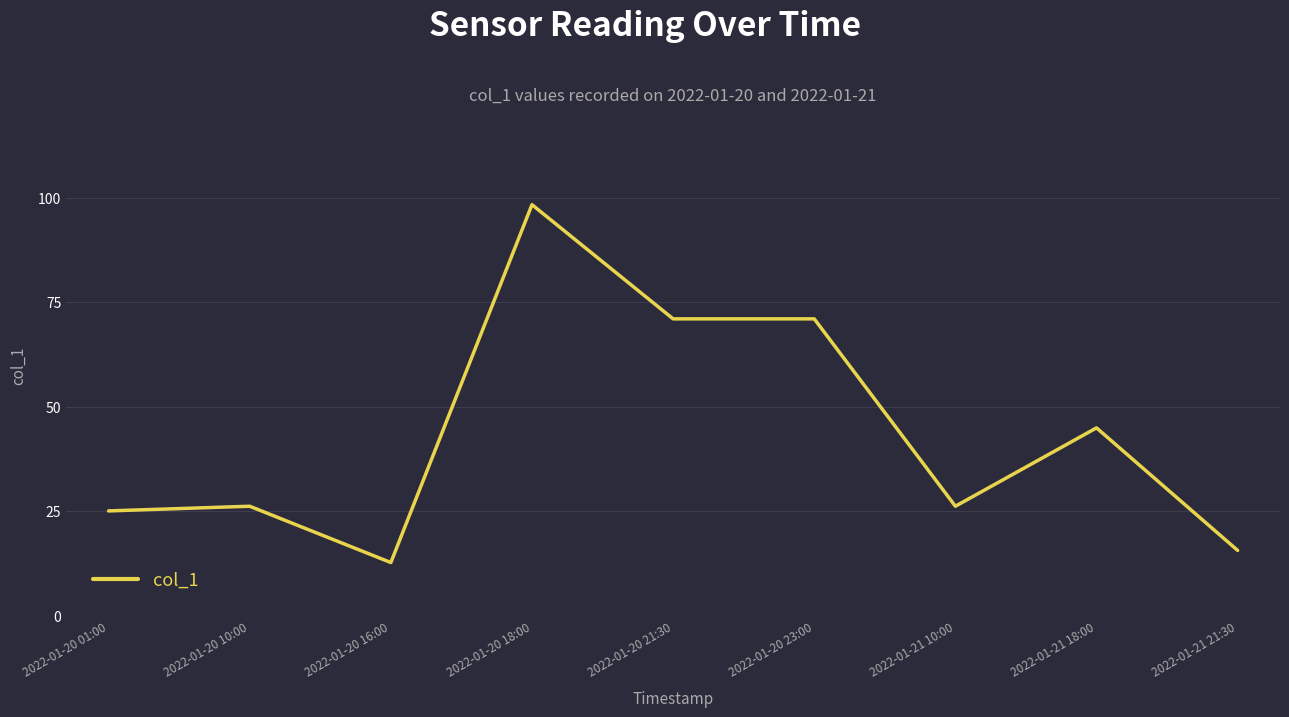

How many lines are shown in the chart?

1